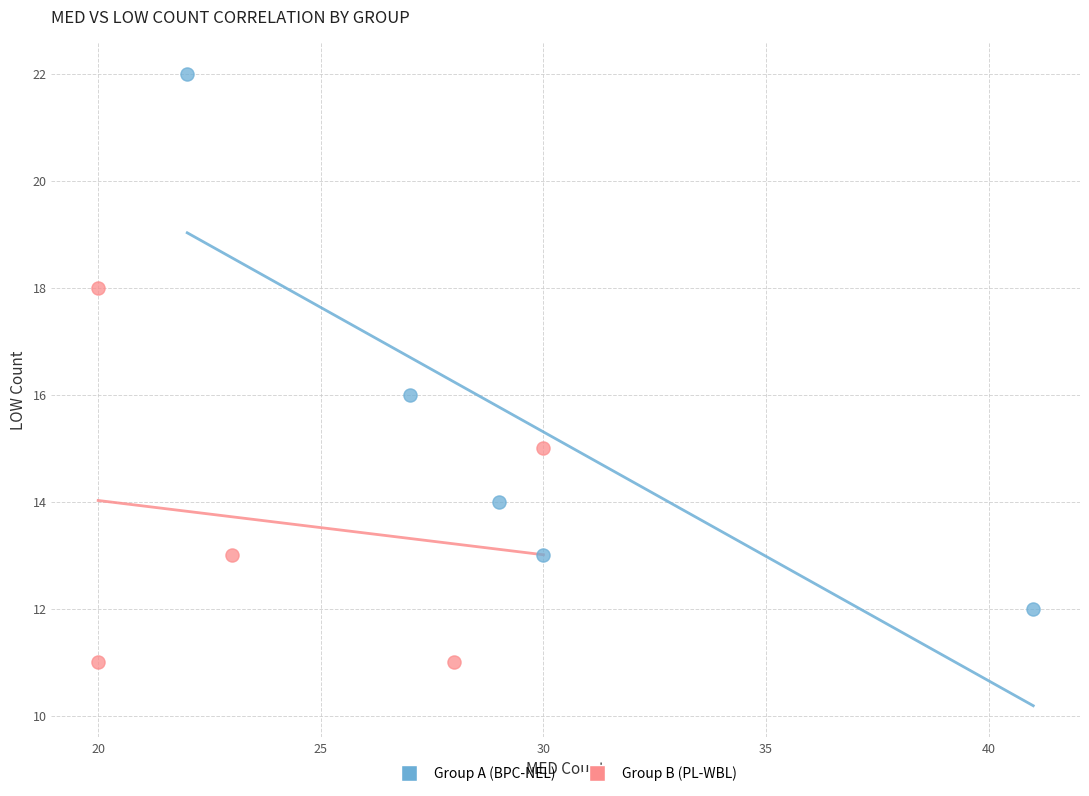

Which series reaches the minimum Y coordinate?

Group B (PL-WBL)